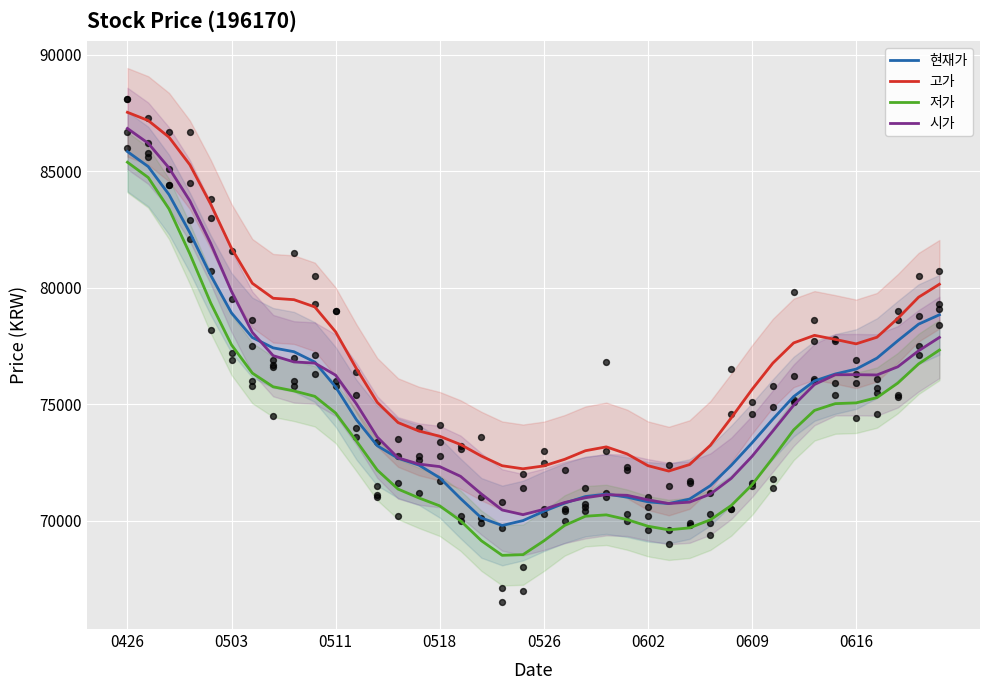

At which category is the sum across all series the highest?

0426